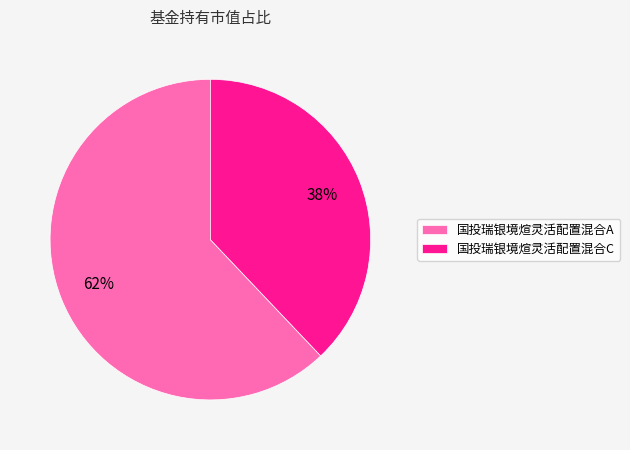

Is 国投瑞银境煊灵活配置混合C the majority of the pie?

No